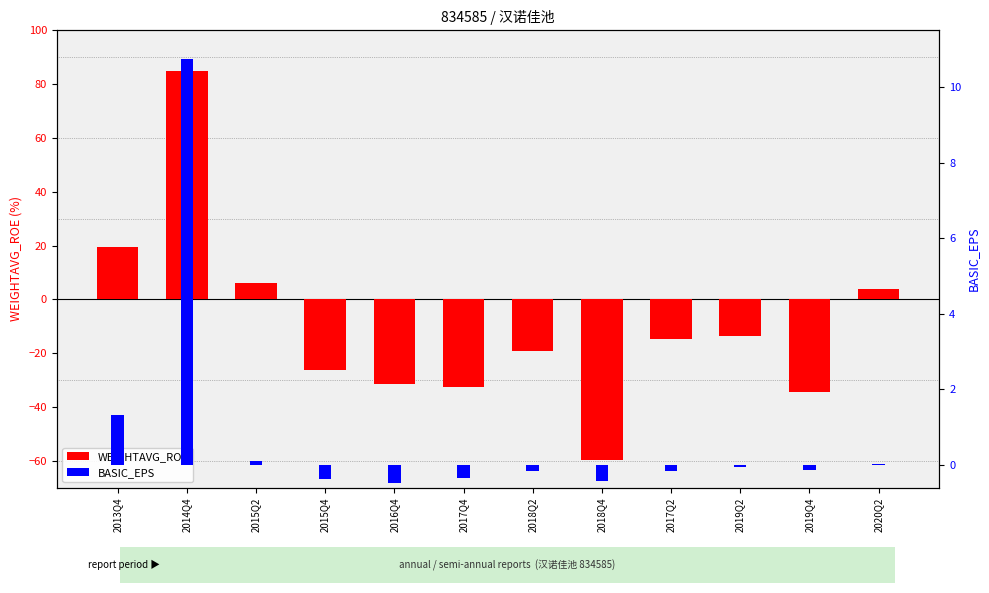

What is the label of the 1st bar from the right?

2020Q2